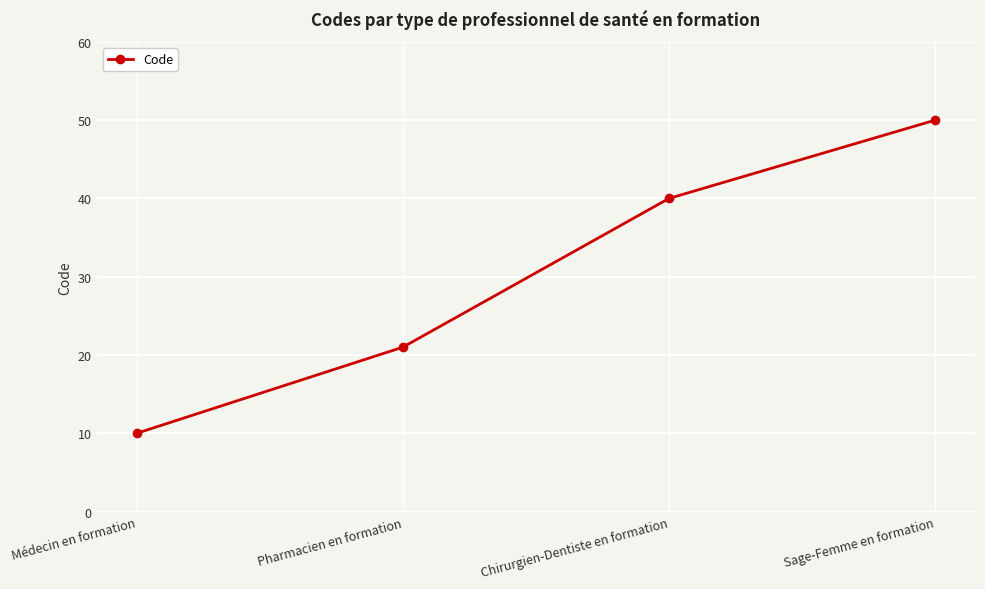

Reading right to left, list all the values displayed in this chart.

50	40	21	10